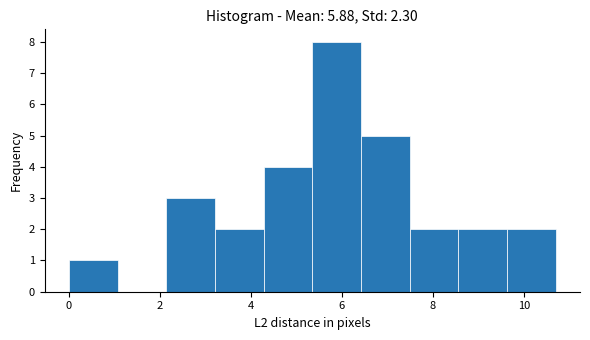

Reading left to right, transcribe this chart: for each bar, give the range it covers on the x-axis and its height. Neither the bar edges nor the heights are printed on the chart, so give them approximately, as read against the axes.

0.0 to 1.0: 1
1.0 to 2.2: 0
2.2 to 3.2: 3
3.2 to 4.2: 2
4.2 to 5.4: 4
5.4 to 6.4: 8
6.4 to 7.4: 5
7.4 to 8.6: 2
8.6 to 9.6: 2
9.6 to 10.8: 2